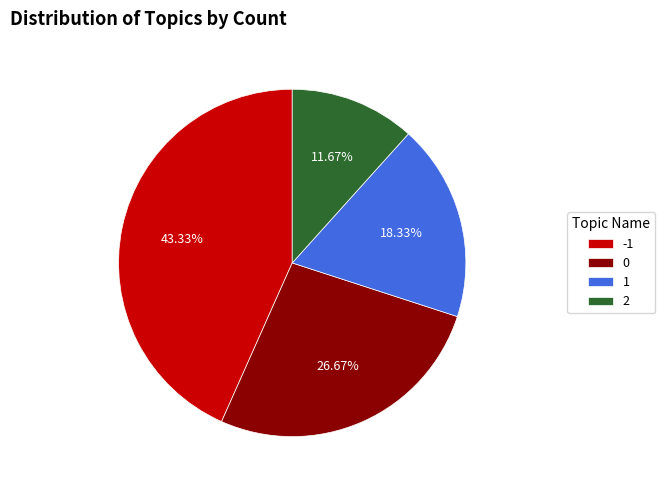

Rank the categories by value from lowest to highest.

2, 1, 0, -1